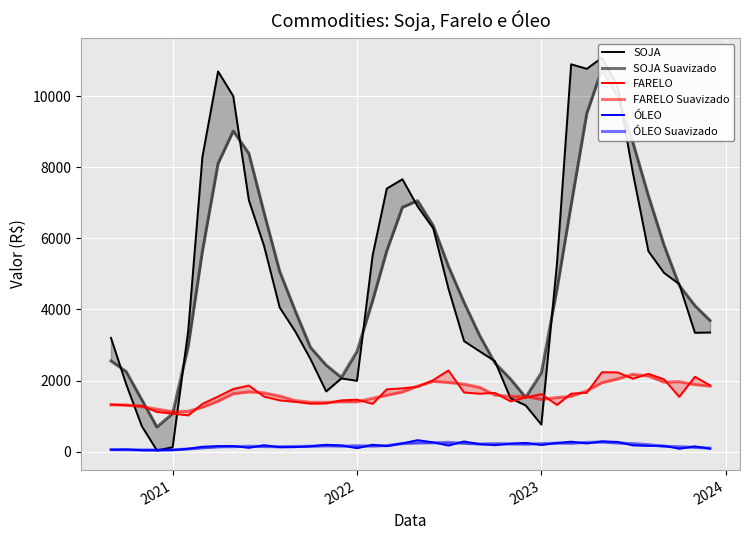

Is the value of FARELO Suavizado at 10 greater than the value of SOJA at 29?

No